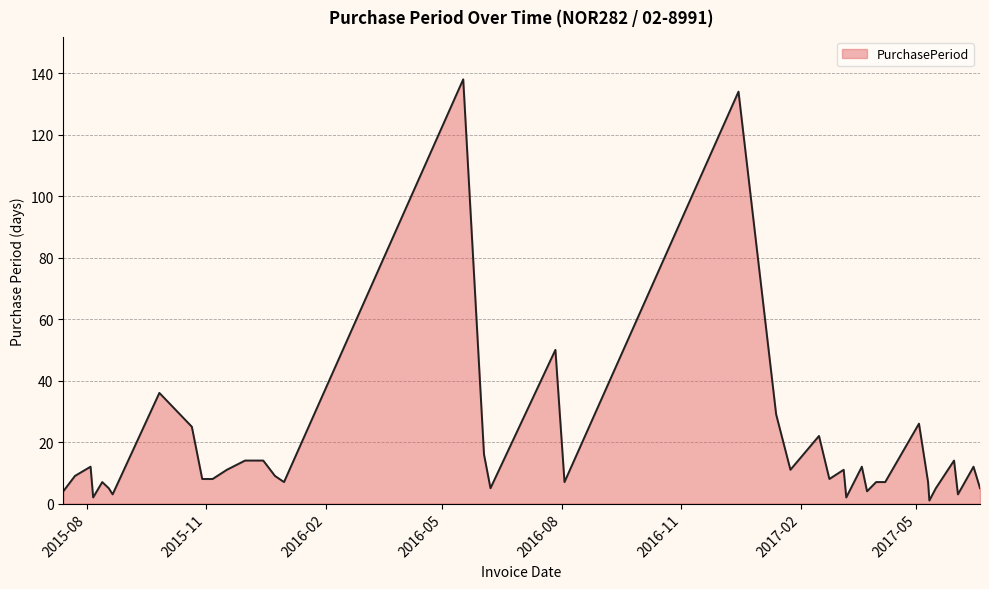

What is the difference between the maximum and minimum values?

137